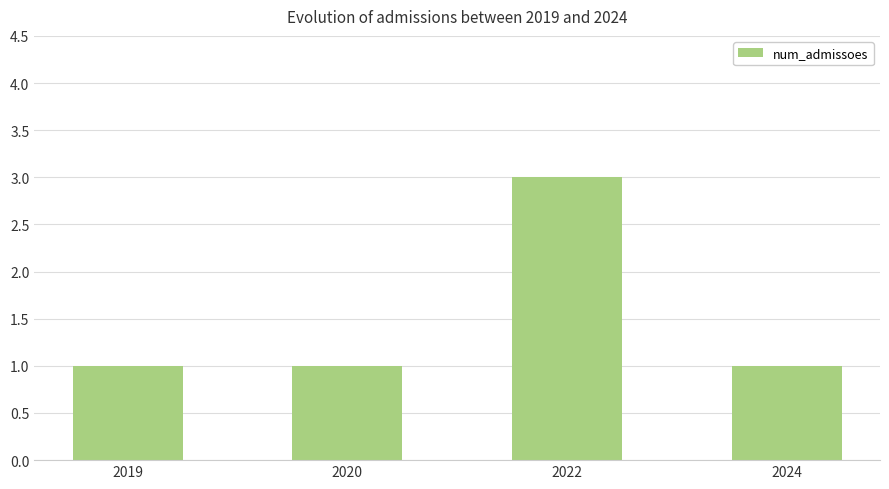

Which category has the highest value across all series?

2022